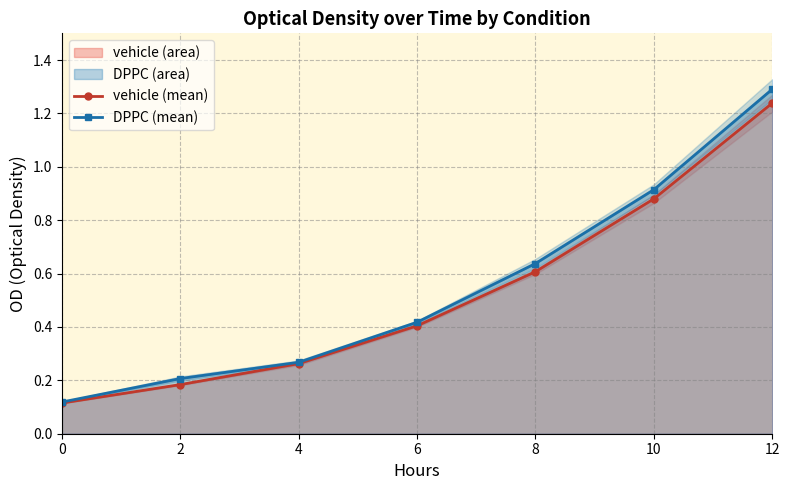

Reading left to right, extract all data points from this chart.

vehicle (mean): 0=0.1	2=0.2	4=0.3	6=0.4	8=0.6	10=0.9	12=1.2
DPPC (mean): 0=0.1	2=0.2	4=0.3	6=0.4	8=0.6	10=0.9	12=1.3